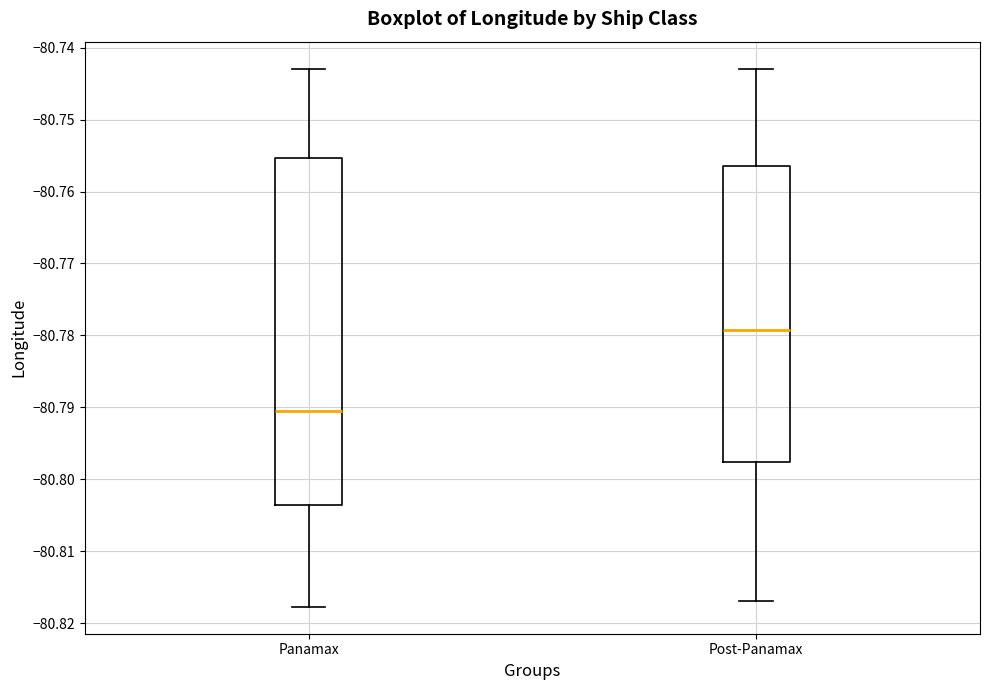

Comparing the boxes themselves (not the whiskers), which one is the tallest?

Panamax